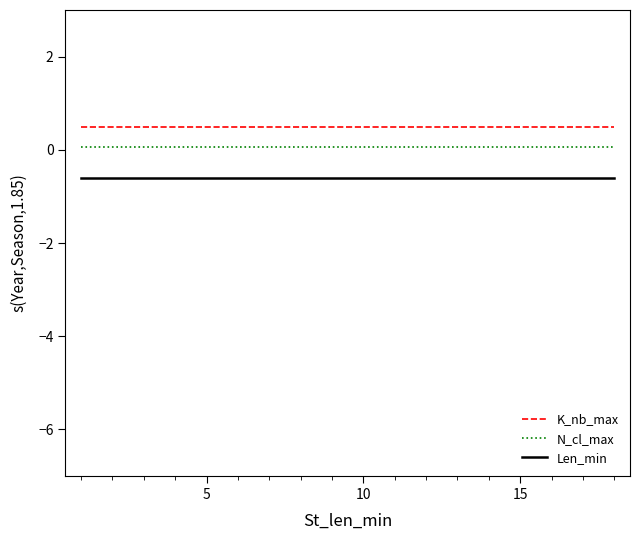

True or false: K_nb_max and N_cl_max cross at least once.

False